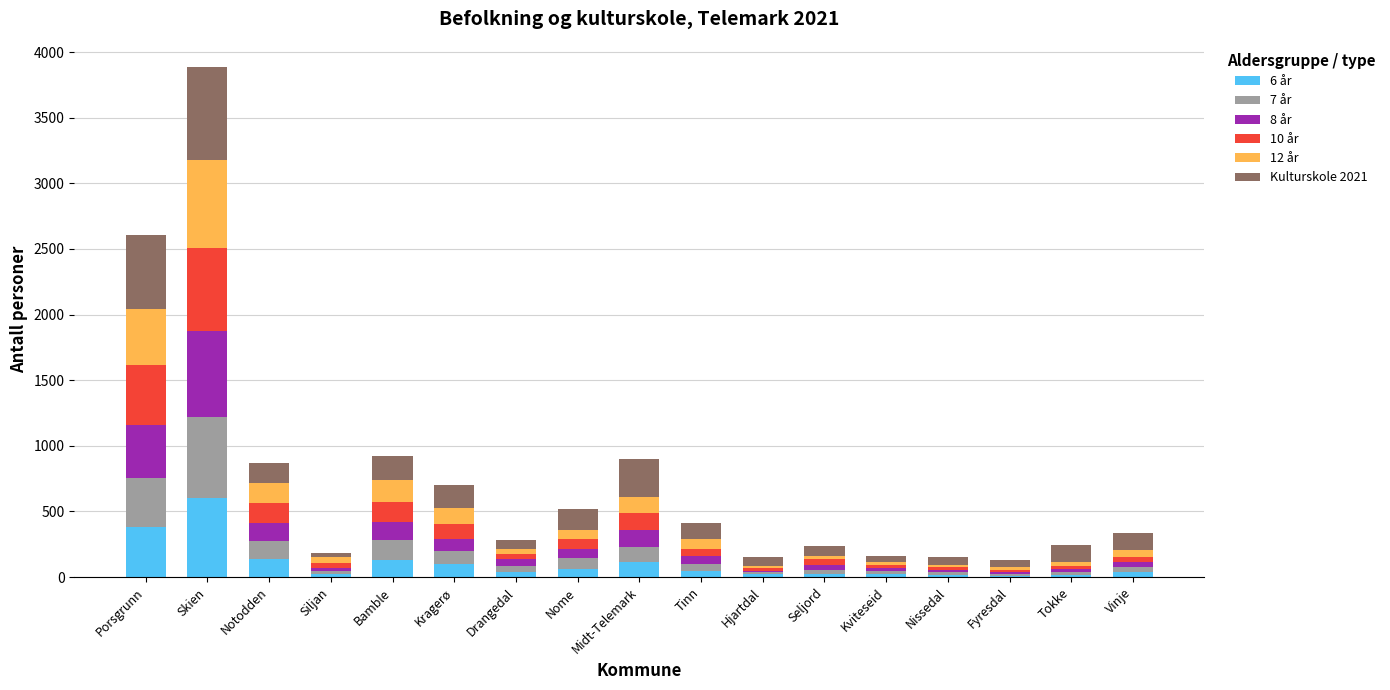

At which category is the sum across all series the highest?

Skien